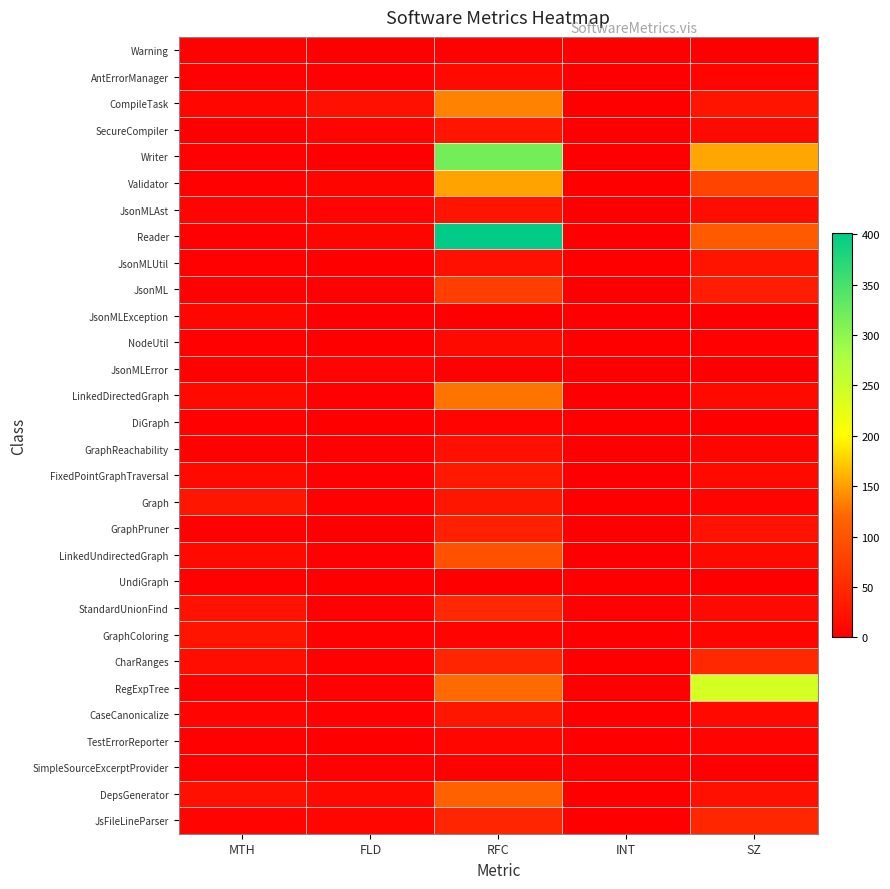

Which category has the highest value across all series?

RFC